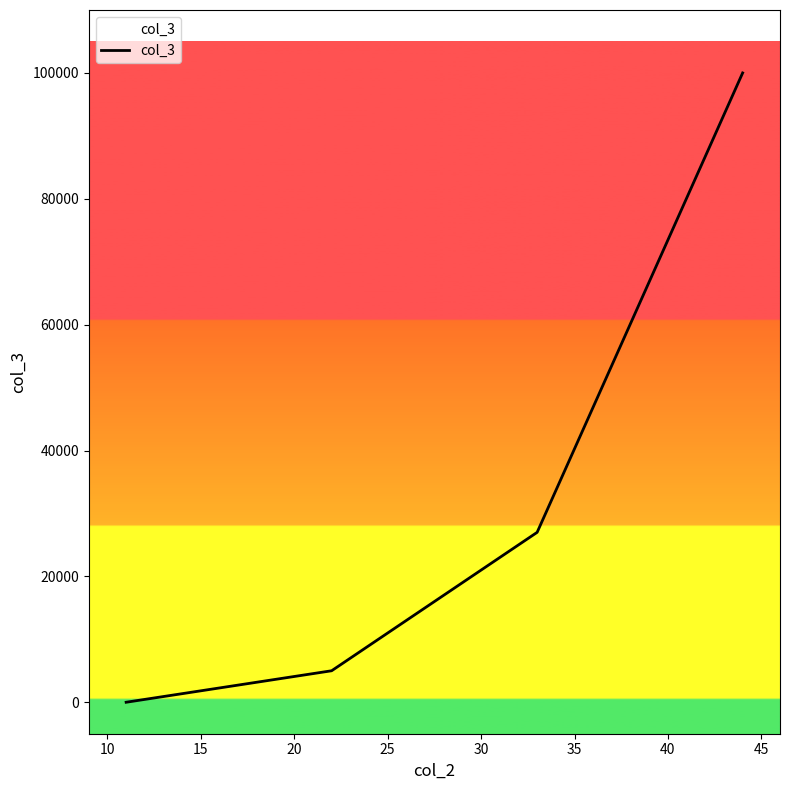

How many lines are shown in the chart?

1